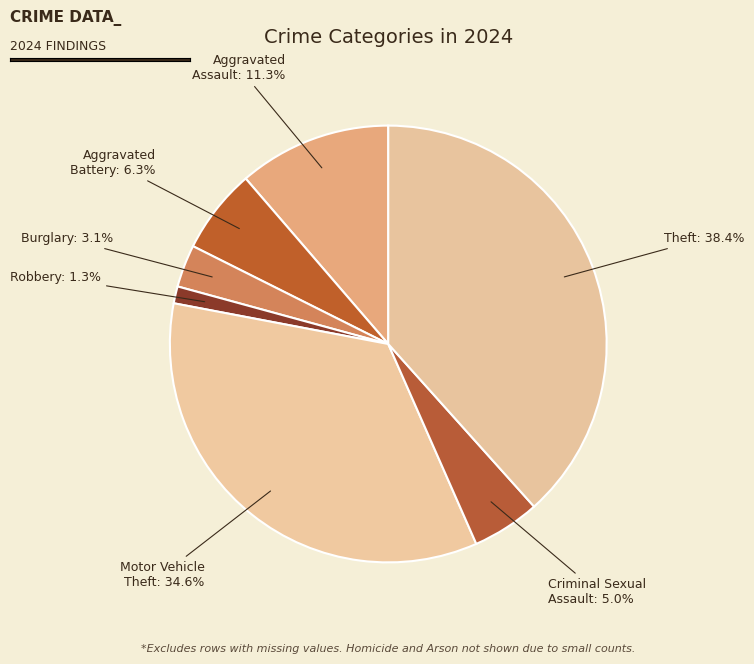

How many segments does this pie chart have?

7